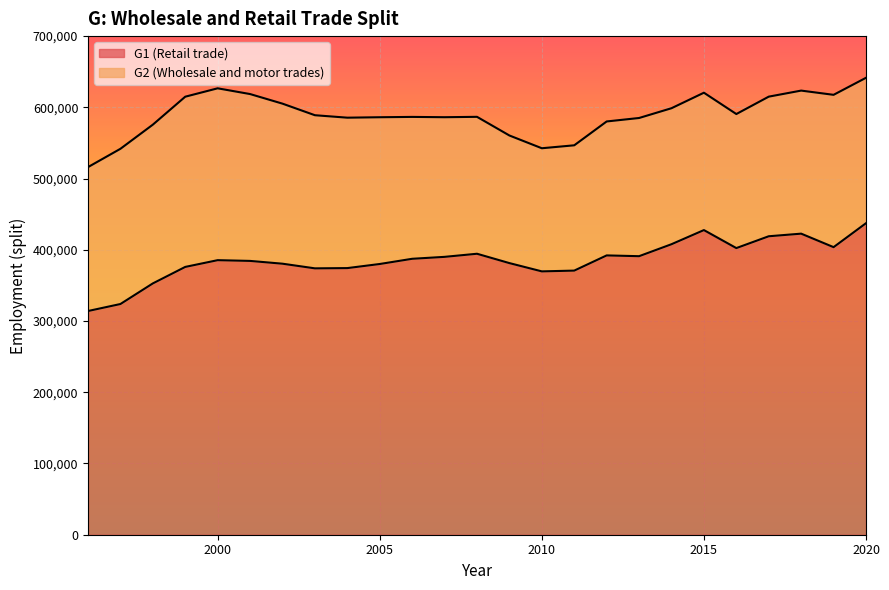

What is the smallest value displayed?

314053.1